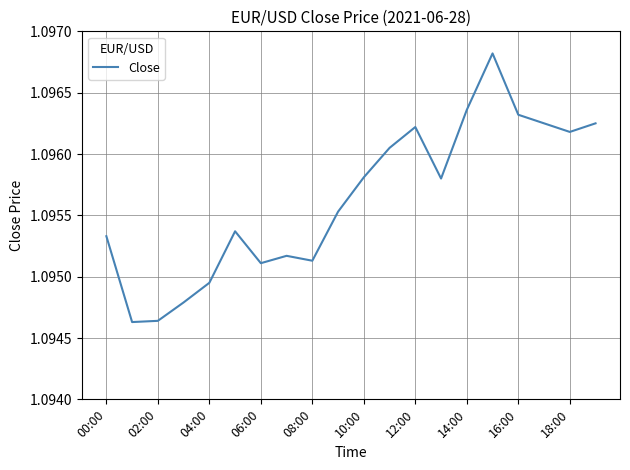

Between 14:00 and 18:00, which is larger?

14:00